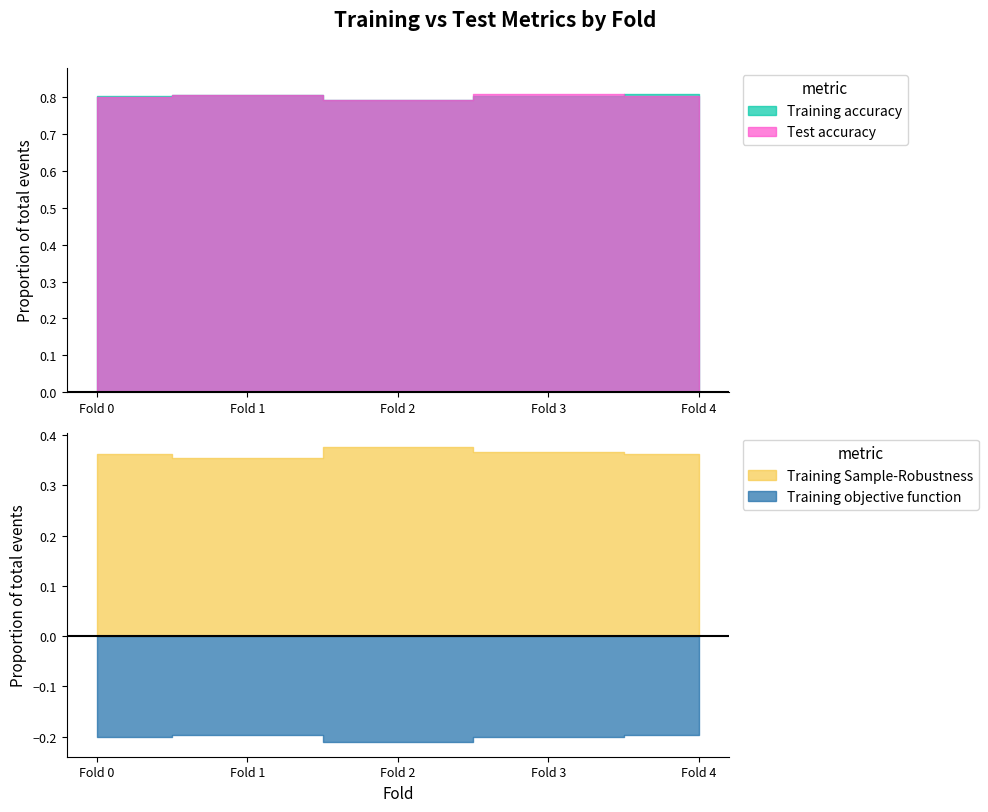

What is the total value across all series at Fold 3?

1.8